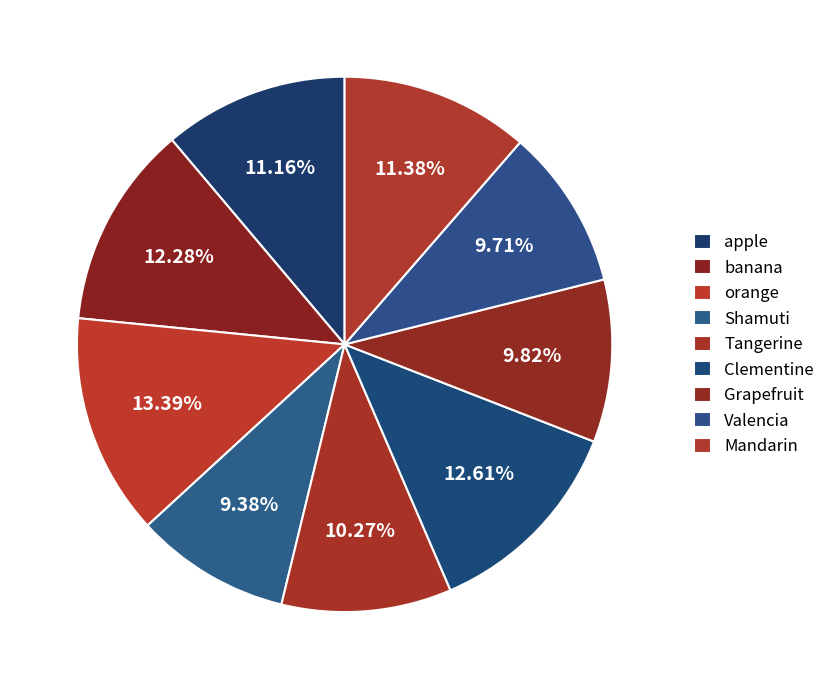

What is the largest slice in the pie chart?

orange